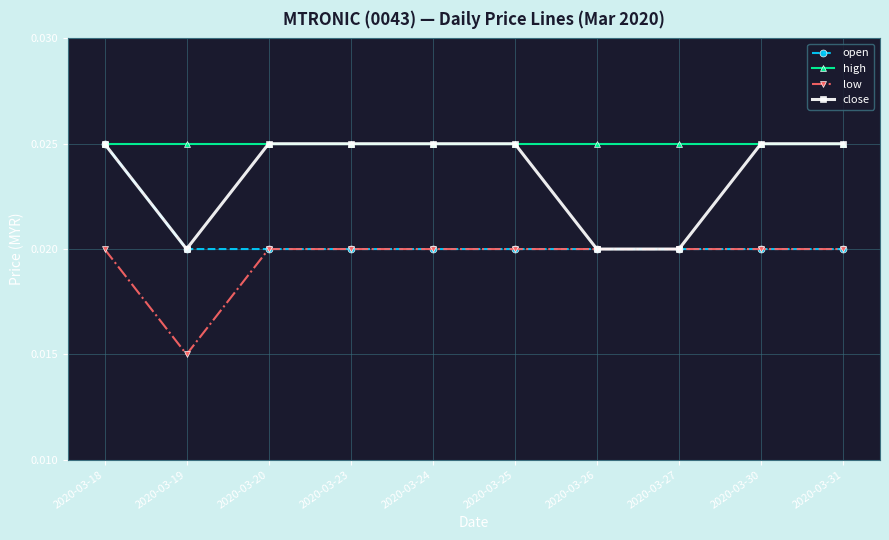

True or false: low and high cross at least once.

False